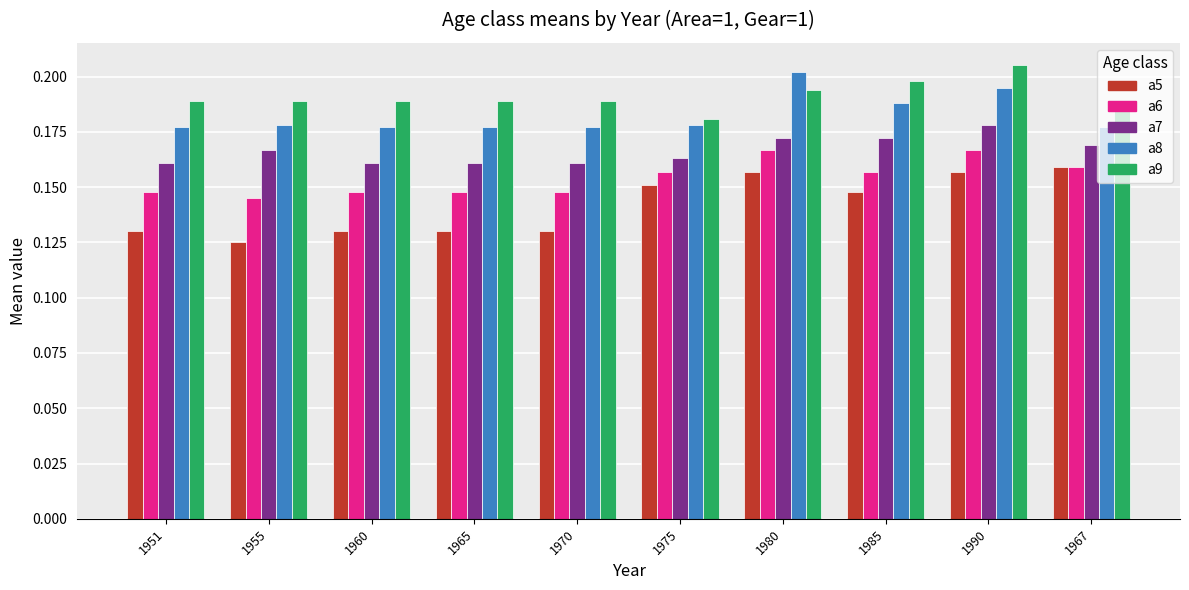

How many bars are there in each group?

5